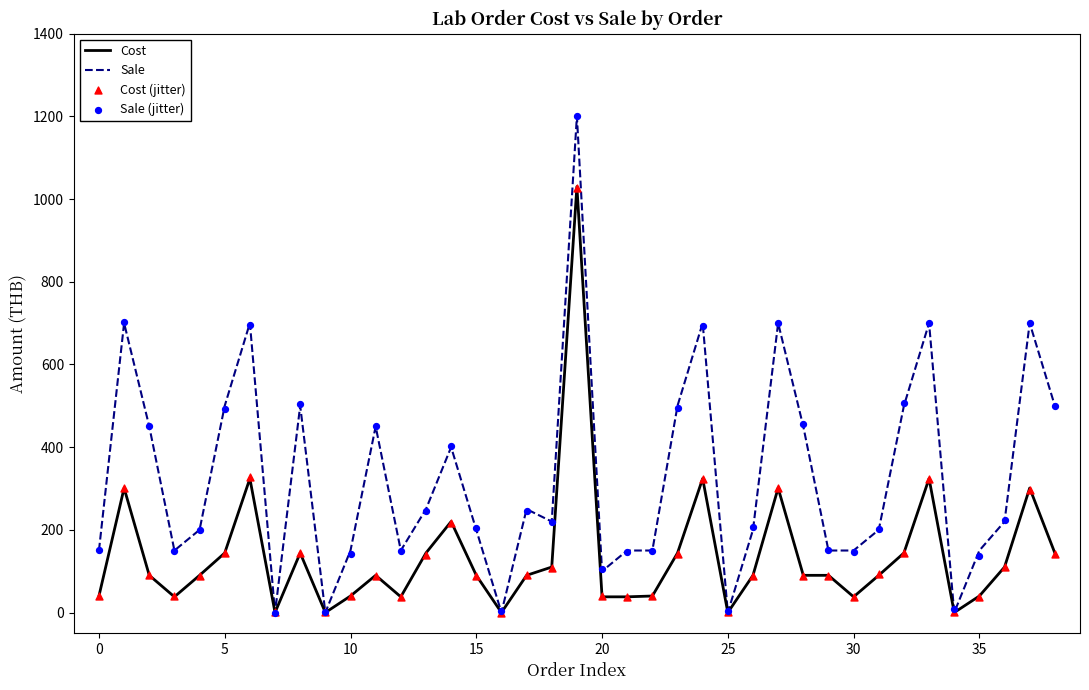

Which series has the widest spread of Y values?

Sale (jitter)